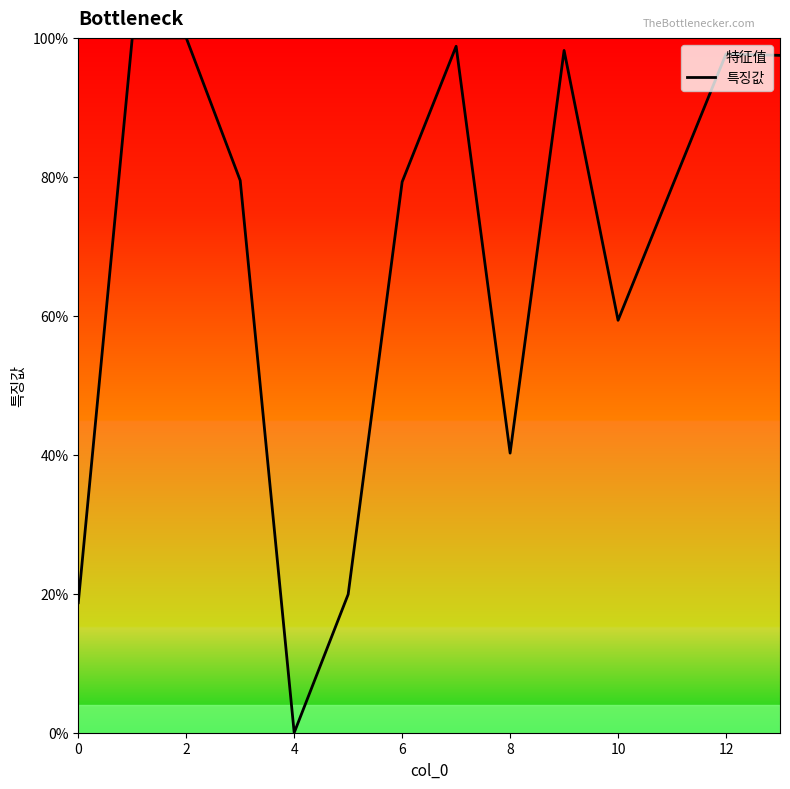

Does the chart display data point markers on the line(s)?

No